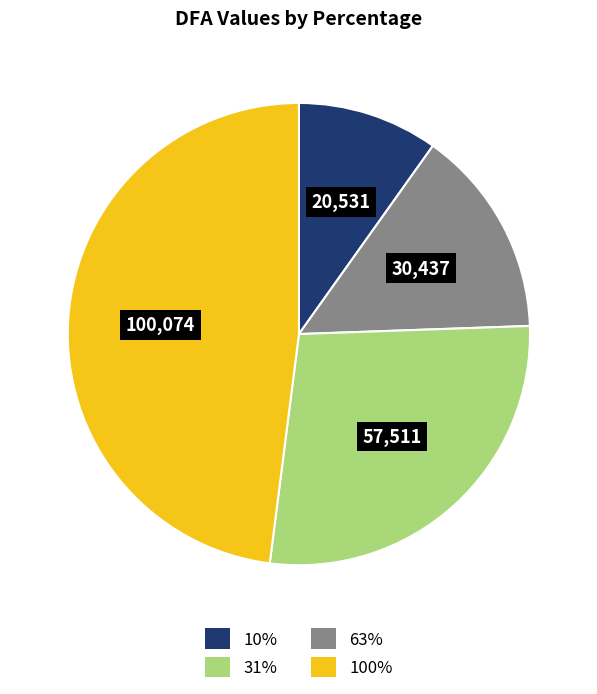

Is the sum of 63% and 100% greater than half?

Yes